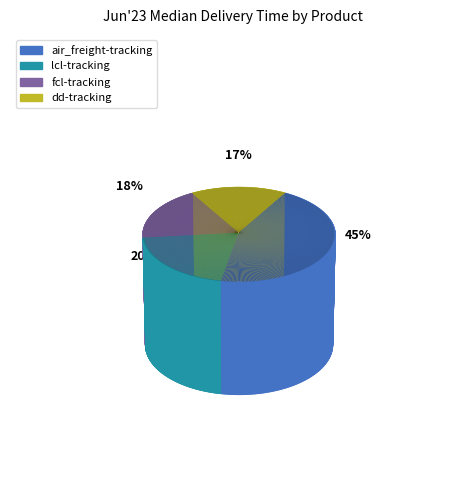

Which category has the biggest portion of the pie?

air_freight-tracking